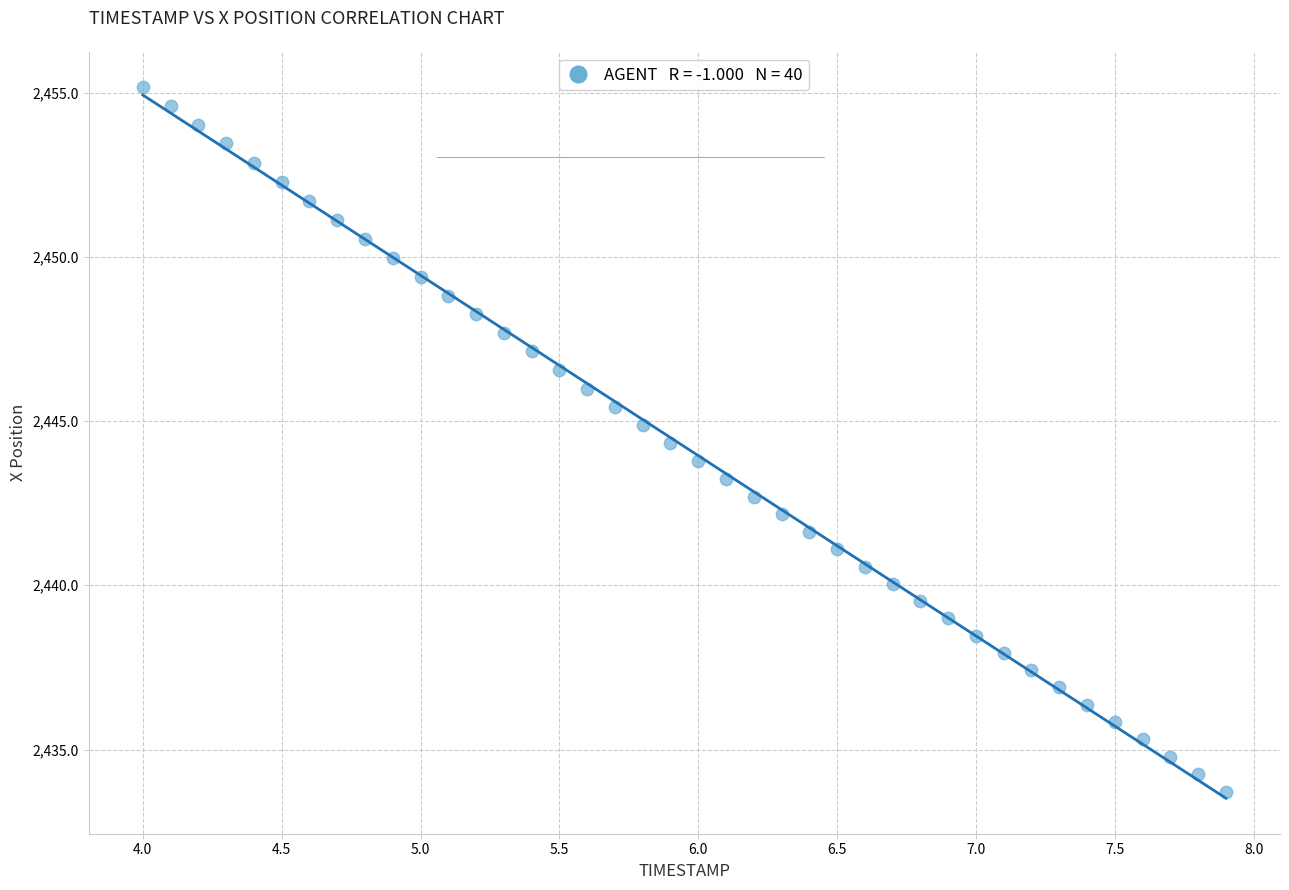

What is the range of X values (max minus min)?

3.9